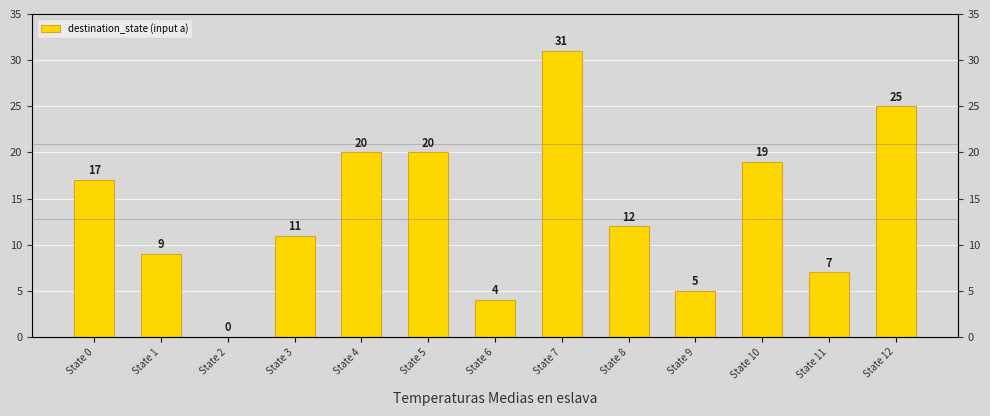

What is the difference between the values at State 2 and State 11?

7